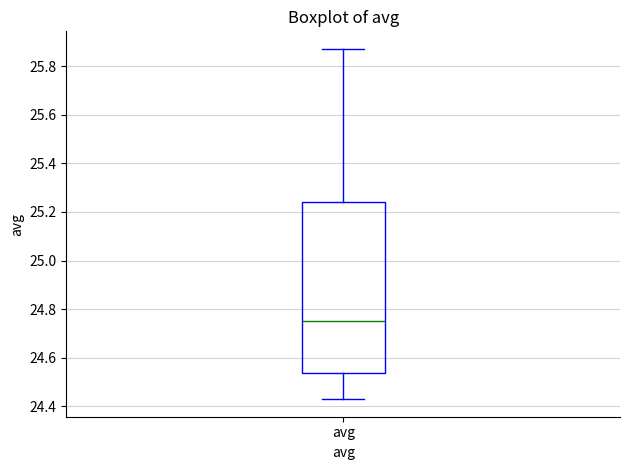

Where is the upper edge of the box for avg on the y-axis? The values are not printed on the chart, so give them approximately, as read against the axis.

25.24